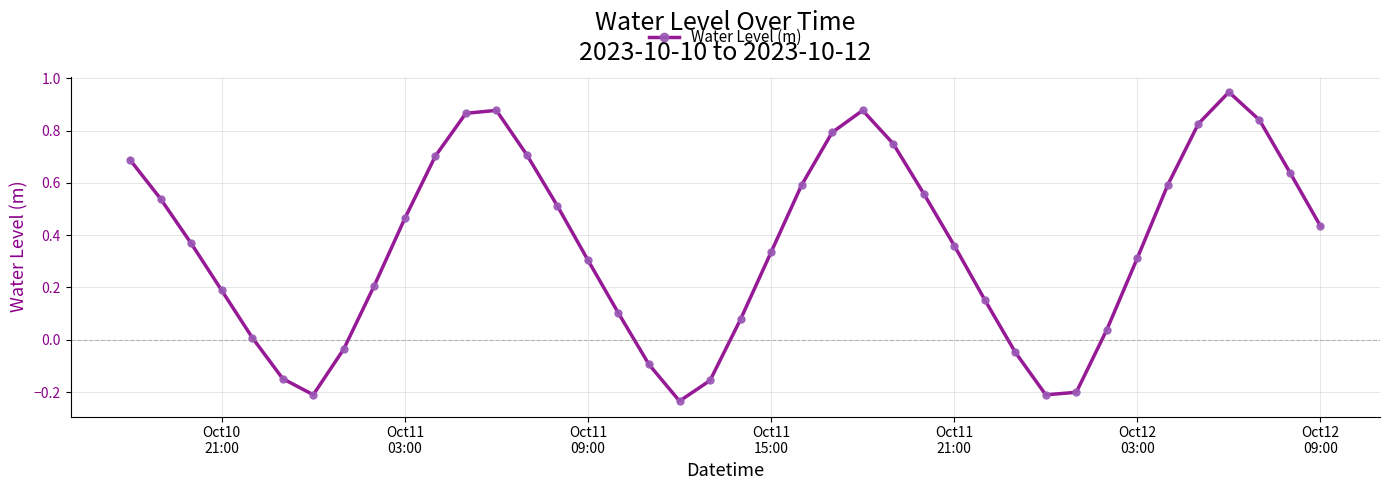

How many points are lower than both their immediate neighbors (excluding endpoints)?

3